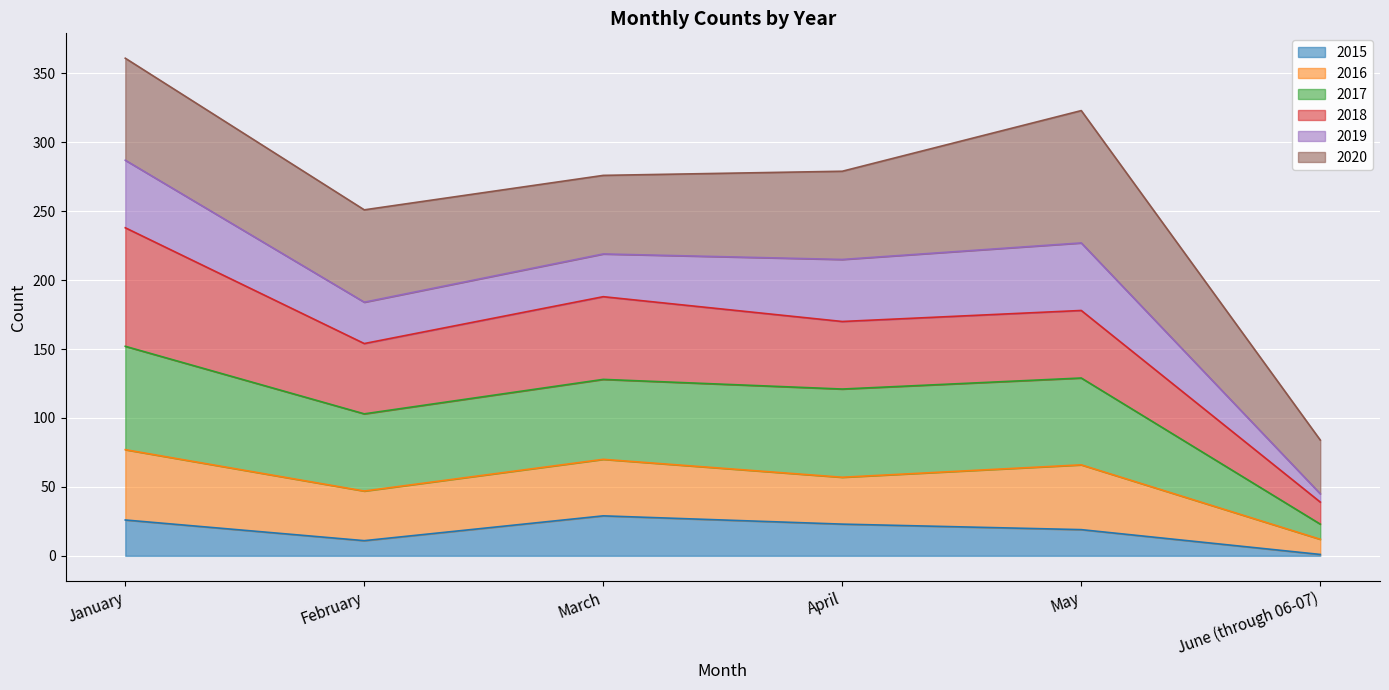

What is the total value across all series at March?

276